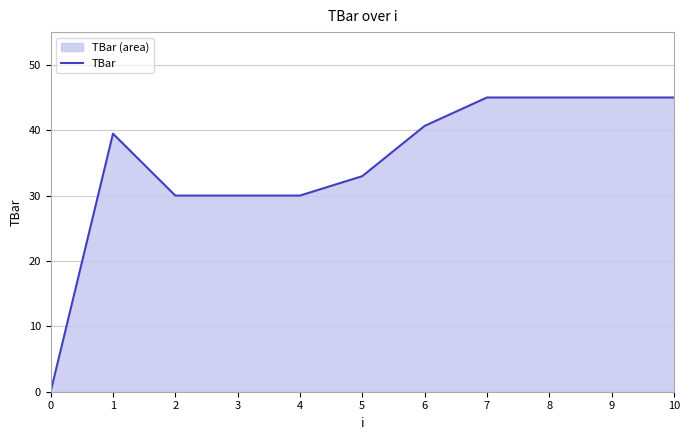

Reading left to right, transcribe all the data shown in this chart.

0=0.0	1=39.5	2=30.0	3=30.0	4=30.0	5=33.0	6=40.6	7=45.0	8=45.0	9=45.0	10=45.0